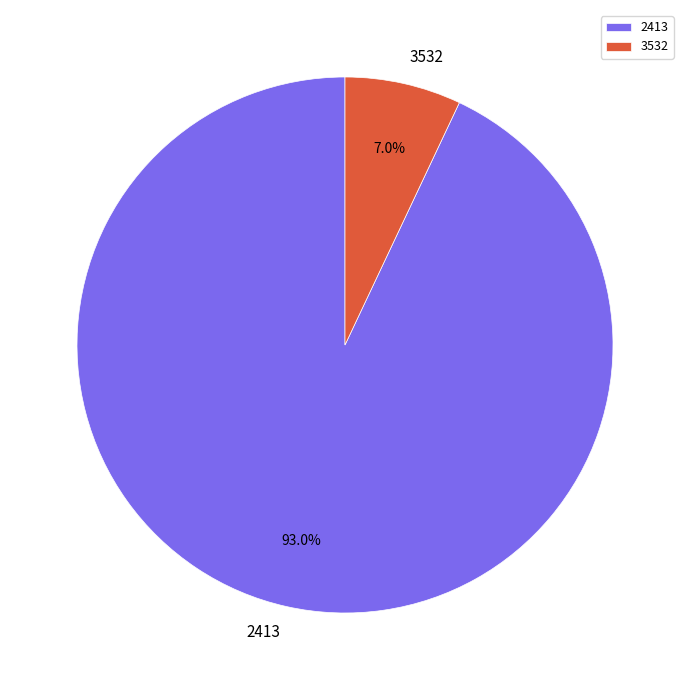

Between 2413 and 3532, which is larger?

2413